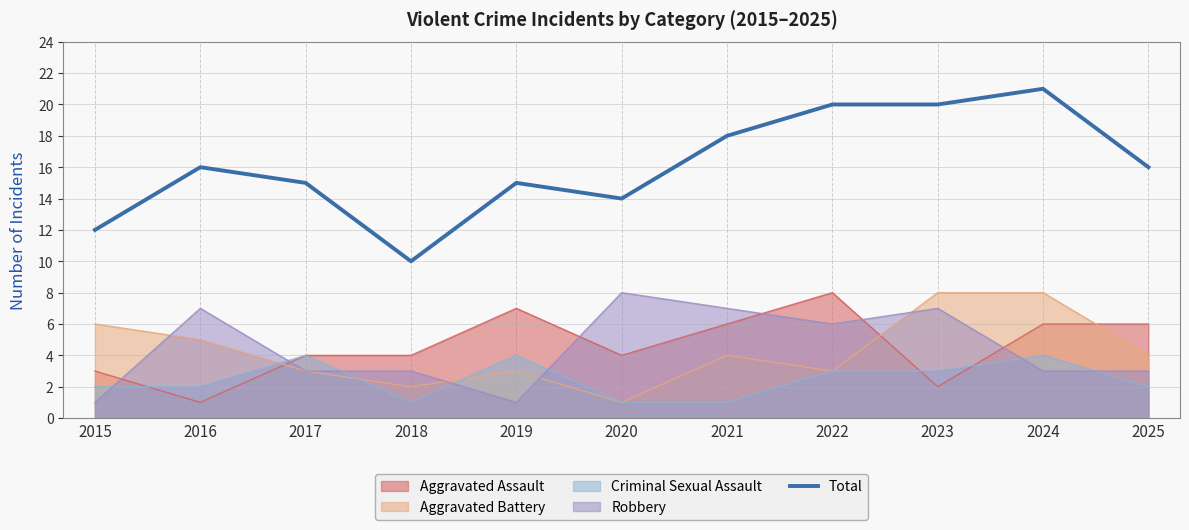

Where does the data first go above 16?

2021